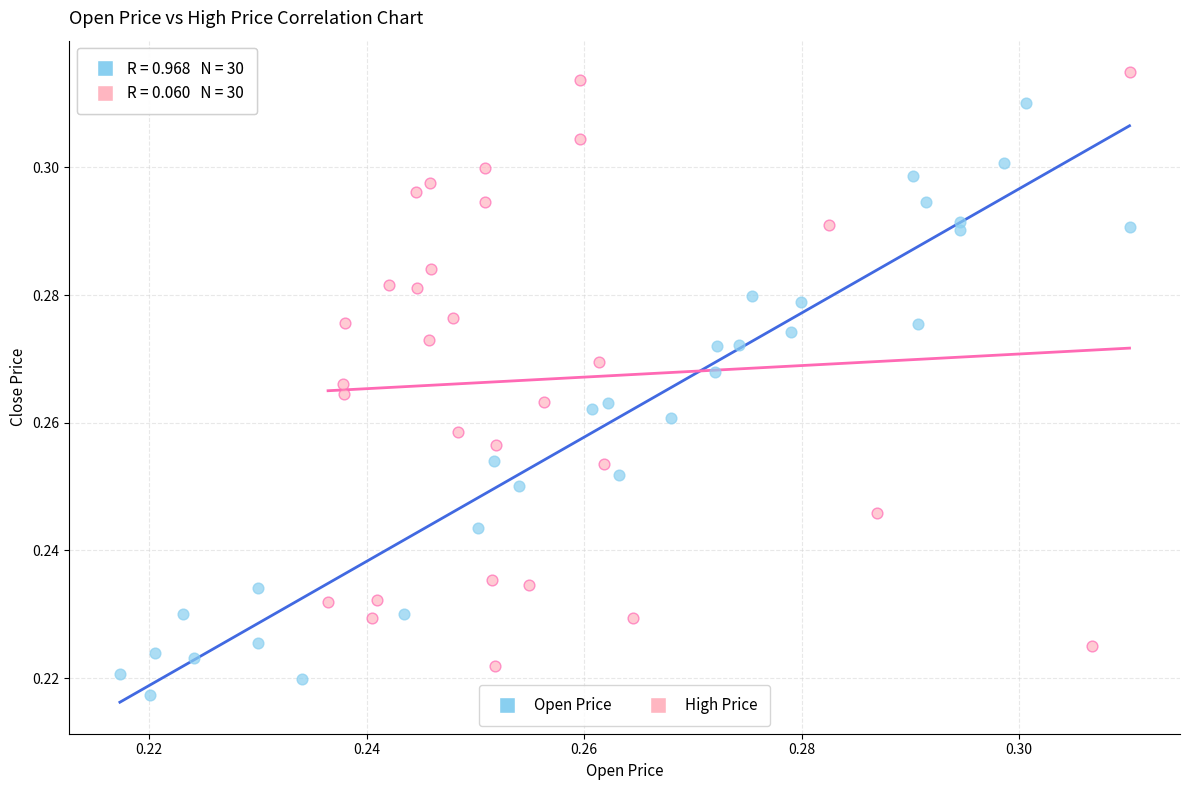

Which series contains the highest Y value?

High Price